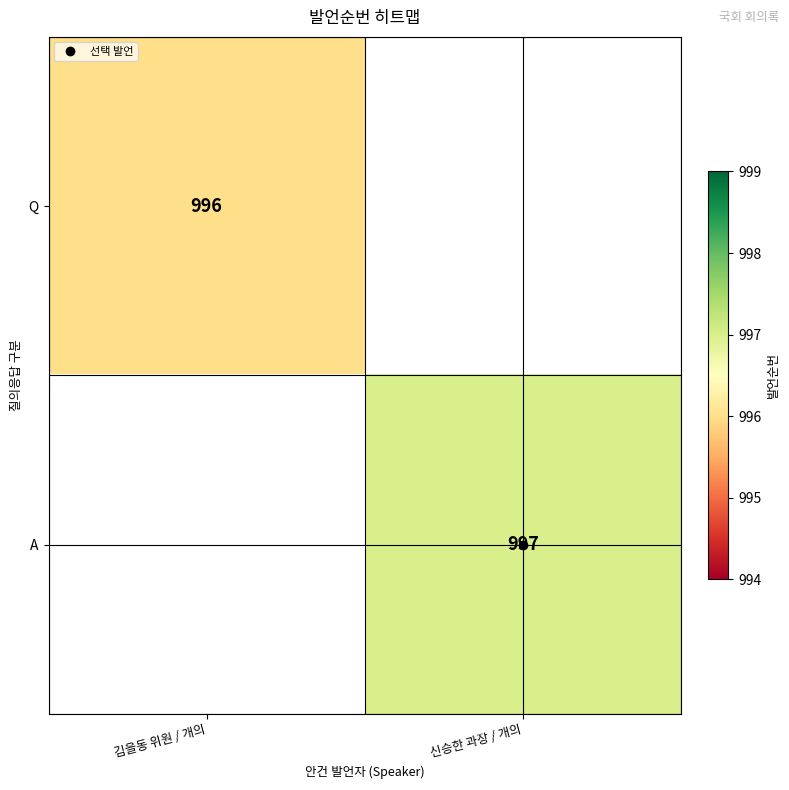

Rank the series by their average value, from lowest to highest.

Q, A